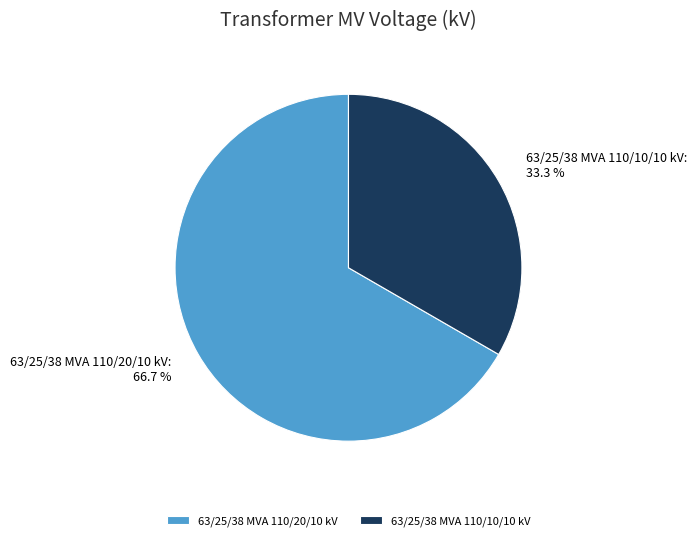

Which category has the biggest portion of the pie?

63/25/38 MVA 110/20/10 kV